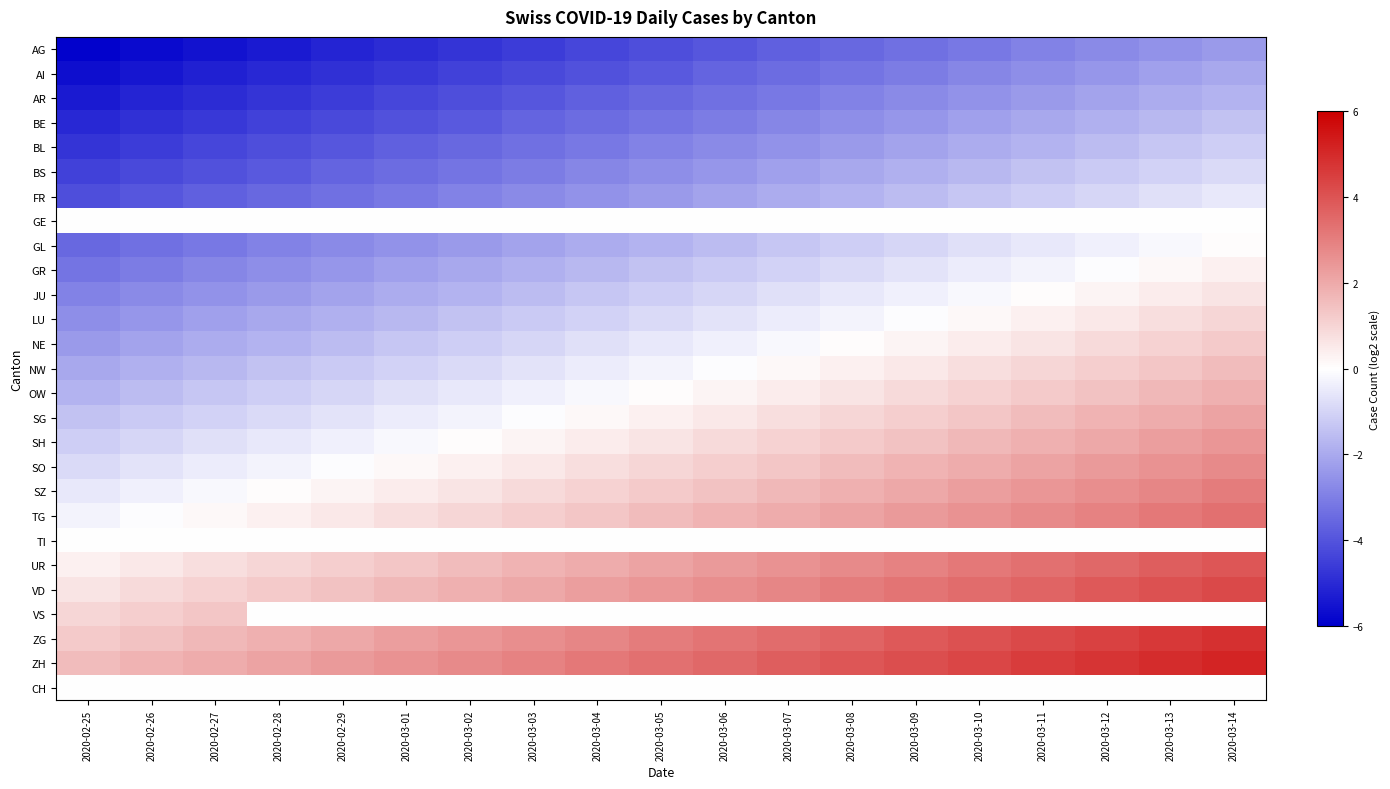

Reading left to right, what are all the values shown in this chart?

AG: 2020-02-25=-6.0	2020-02-26=-5.8	2020-02-27=-5.5	2020-02-28=-5.3	2020-02-29=-5.2	2020-03-01=-5.0	2020-03-02=-4.8	2020-03-03=-4.5	2020-03-04=-4.3	2020-03-05=-4.1	2020-03-06=-3.9	2020-03-07=-3.8	2020-03-08=-3.5	2020-03-09=-3.3	2020-03-10=-3.1	2020-03-11=-2.9	2020-03-12=-2.8	2020-03-13=-2.5	2020-03-14=-2.3
AI: 2020-02-25=-5.7	2020-02-26=-5.5	2020-02-27=-5.2	2020-02-28=-5.0	2020-02-29=-4.8	2020-03-01=-4.7	2020-03-02=-4.5	2020-03-03=-4.2	2020-03-04=-4.0	2020-03-05=-3.9	2020-03-06=-3.6	2020-03-07=-3.5	2020-03-08=-3.2	2020-03-09=-3.0	2020-03-10=-2.9	2020-03-11=-2.6	2020-03-12=-2.5	2020-03-13=-2.2	2020-03-14=-2.0
AR: 2020-02-25=-5.3	2020-02-26=-5.2	2020-02-27=-4.9	2020-02-28=-4.8	2020-02-29=-4.5	2020-03-01=-4.3	2020-03-02=-4.1	2020-03-03=-3.9	2020-03-04=-3.8	2020-03-05=-3.5	2020-03-06=-3.3	2020-03-07=-3.1	2020-03-08=-2.9	2020-03-09=-2.7	2020-03-10=-2.5	2020-03-11=-2.3	2020-03-12=-2.1	2020-03-13=-1.9	2020-03-14=-1.7
BE: 2020-02-25=-5.0	2020-02-26=-4.8	2020-02-27=-4.7	2020-02-28=-4.5	2020-02-29=-4.2	2020-03-01=-4.0	2020-03-02=-3.9	2020-03-03=-3.6	2020-03-04=-3.5	2020-03-05=-3.2	2020-03-06=-3.0	2020-03-07=-2.8	2020-03-08=-2.6	2020-03-09=-2.4	2020-03-10=-2.2	2020-03-11=-2.0	2020-03-12=-1.8	2020-03-13=-1.6	2020-03-14=-1.4
BL: 2020-02-25=-4.8	2020-02-26=-4.6	2020-02-27=-4.3	2020-02-28=-4.2	2020-02-29=-4.0	2020-03-01=-3.8	2020-03-02=-3.6	2020-03-03=-3.4	2020-03-04=-3.2	2020-03-05=-3.0	2020-03-06=-2.8	2020-03-07=-2.5	2020-03-08=-2.4	2020-03-09=-2.1	2020-03-10=-2.0	2020-03-11=-1.8	2020-03-12=-1.6	2020-03-13=-1.4	2020-03-14=-1.1
BS: 2020-02-25=-4.5	2020-02-26=-4.2	2020-02-27=-4.0	2020-02-28=-3.8	2020-02-29=-3.6	2020-03-01=-3.4	2020-03-02=-3.2	2020-03-03=-3.0	2020-03-04=-2.8	2020-03-05=-2.6	2020-03-06=-2.4	2020-03-07=-2.2	2020-03-08=-2.0	2020-03-09=-1.8	2020-03-10=-1.6	2020-03-11=-1.4	2020-03-12=-1.2	2020-03-13=-1.0	2020-03-14=-0.8
FR: 2020-02-25=-4.2	2020-02-26=-4.0	2020-02-27=-3.8	2020-02-28=-3.5	2020-02-29=-3.4	2020-03-01=-3.1	2020-03-02=-3.0	2020-03-03=-2.8	2020-03-04=-2.5	2020-03-05=-2.4	2020-03-06=-2.1	2020-03-07=-1.9	2020-03-08=-1.8	2020-03-09=-1.5	2020-03-10=-1.4	2020-03-11=-1.1	2020-03-12=-0.9	2020-03-13=-0.8	2020-03-14=-0.5
GE: 2020-02-25=0.0	2020-02-26=0.0	2020-02-27=0.0	2020-02-28=0.0	2020-02-29=0.0	2020-03-01=0.0	2020-03-02=0.0	2020-03-03=0.0	2020-03-04=0.0	2020-03-05=0.0	2020-03-06=0.0	2020-03-07=0.0	2020-03-08=0.0	2020-03-09=0.0	2020-03-10=0.0	2020-03-11=0.0	2020-03-12=0.0	2020-03-13=0.0	2020-03-14=0.0
GL: 2020-02-25=-3.5	2020-02-26=-3.4	2020-02-27=-3.1	2020-02-28=-3.0	2020-02-29=-2.8	2020-03-01=-2.5	2020-03-02=-2.4	2020-03-03=-2.1	2020-03-04=-1.9	2020-03-05=-1.8	2020-03-06=-1.5	2020-03-07=-1.3	2020-03-08=-1.1	2020-03-09=-0.9	2020-03-10=-0.7	2020-03-11=-0.5	2020-03-12=-0.3	2020-03-13=-0.1	2020-03-14=0.1
GR: 2020-02-25=-3.2	2020-02-26=-3.0	2020-02-27=-2.8	2020-02-28=-2.6	2020-02-29=-2.5	2020-03-01=-2.2	2020-03-02=-2.0	2020-03-03=-1.8	2020-03-04=-1.6	2020-03-05=-1.4	2020-03-06=-1.2	2020-03-07=-1.0	2020-03-08=-0.8	2020-03-09=-0.6	2020-03-10=-0.4	2020-03-11=-0.2	2020-03-12=-0.0	2020-03-13=0.2	2020-03-14=0.4
JU: 2020-02-25=-3.0	2020-02-26=-2.8	2020-02-27=-2.5	2020-02-28=-2.4	2020-02-29=-2.2	2020-03-01=-2.0	2020-03-02=-1.8	2020-03-03=-1.6	2020-03-04=-1.4	2020-03-05=-1.2	2020-03-06=-1.0	2020-03-07=-0.8	2020-03-08=-0.6	2020-03-09=-0.3	2020-03-10=-0.2	2020-03-11=0.1	2020-03-12=0.2	2020-03-13=0.4	2020-03-14=0.7
LU: 2020-02-25=-2.7	2020-02-26=-2.5	2020-02-27=-2.2	2020-02-28=-2.0	2020-02-29=-1.9	2020-03-01=-1.6	2020-03-02=-1.5	2020-03-03=-1.2	2020-03-04=-1.1	2020-03-05=-0.8	2020-03-06=-0.7	2020-03-07=-0.4	2020-03-08=-0.2	2020-03-09=-0.0	2020-03-10=0.2	2020-03-11=0.4	2020-03-12=0.6	2020-03-13=0.8	2020-03-14=1.0
NE: 2020-02-25=-2.4	2020-02-26=-2.2	2020-02-27=-1.9	2020-02-28=-1.8	2020-02-29=-1.6	2020-03-01=-1.4	2020-03-02=-1.1	2020-03-03=-0.9	2020-03-04=-0.8	2020-03-05=-0.5	2020-03-06=-0.3	2020-03-07=-0.1	2020-03-08=0.1	2020-03-09=0.3	2020-03-10=0.5	2020-03-11=0.7	2020-03-12=0.9	2020-03-13=1.1	2020-03-14=1.3
NW: 2020-02-25=-2.1	2020-02-26=-1.9	2020-02-27=-1.6	2020-02-28=-1.4	2020-02-29=-1.2	2020-03-01=-1.1	2020-03-02=-0.9	2020-03-03=-0.7	2020-03-04=-0.5	2020-03-05=-0.2	2020-03-06=-0.0	2020-03-07=0.2	2020-03-08=0.3	2020-03-09=0.6	2020-03-10=0.8	2020-03-11=1.0	2020-03-12=1.2	2020-03-13=1.4	2020-03-14=1.6
OW: 2020-02-25=-1.8	2020-02-26=-1.6	2020-02-27=-1.4	2020-02-28=-1.2	2020-02-29=-1.0	2020-03-01=-0.8	2020-03-02=-0.6	2020-03-03=-0.3	2020-03-04=-0.2	2020-03-05=0.0	2020-03-06=0.2	2020-03-07=0.5	2020-03-08=0.7	2020-03-09=0.9	2020-03-10=1.1	2020-03-11=1.2	2020-03-12=1.4	2020-03-13=1.6	2020-03-14=1.9
SG: 2020-02-25=-1.5	2020-02-26=-1.3	2020-02-27=-1.1	2020-02-28=-0.9	2020-02-29=-0.7	2020-03-01=-0.5	2020-03-02=-0.3	2020-03-03=-0.1	2020-03-04=0.1	2020-03-05=0.3	2020-03-06=0.5	2020-03-07=0.8	2020-03-08=0.9	2020-03-09=1.1	2020-03-10=1.4	2020-03-11=1.6	2020-03-12=1.8	2020-03-13=1.9	2020-03-14=2.2
SH: 2020-02-25=-1.2	2020-02-26=-1.0	2020-02-27=-0.8	2020-02-28=-0.6	2020-02-29=-0.4	2020-03-01=-0.2	2020-03-02=0.0	2020-03-03=0.2	2020-03-04=0.4	2020-03-05=0.7	2020-03-06=0.8	2020-03-07=1.1	2020-03-08=1.2	2020-03-09=1.5	2020-03-10=1.6	2020-03-11=1.9	2020-03-12=2.0	2020-03-13=2.2	2020-03-14=2.5
SO: 2020-02-25=-0.9	2020-02-26=-0.7	2020-02-27=-0.4	2020-02-28=-0.2	2020-02-29=-0.1	2020-03-01=0.2	2020-03-02=0.3	2020-03-03=0.6	2020-03-04=0.8	2020-03-05=1.0	2020-03-06=1.2	2020-03-07=1.4	2020-03-08=1.6	2020-03-09=1.8	2020-03-10=2.0	2020-03-11=2.2	2020-03-12=2.4	2020-03-13=2.5	2020-03-14=2.8
SZ: 2020-02-25=-0.6	2020-02-26=-0.4	2020-02-27=-0.2	2020-02-28=0.0	2020-02-29=0.2	2020-03-01=0.4	2020-03-02=0.6	2020-03-03=0.8	2020-03-04=1.0	2020-03-05=1.2	2020-03-06=1.4	2020-03-07=1.6	2020-03-08=1.8	2020-03-09=2.0	2020-03-10=2.2	2020-03-11=2.5	2020-03-12=2.6	2020-03-13=2.8	2020-03-14=3.0
TG: 2020-02-25=-0.3	2020-02-26=-0.1	2020-02-27=0.1	2020-02-28=0.3	2020-02-29=0.5	2020-03-01=0.7	2020-03-02=0.9	2020-03-03=1.1	2020-03-04=1.3	2020-03-05=1.5	2020-03-06=1.8	2020-03-07=1.9	2020-03-08=2.1	2020-03-09=2.4	2020-03-10=2.5	2020-03-11=2.8	2020-03-12=3.0	2020-03-13=3.1	2020-03-14=3.4
TI: 2020-02-25=0.0	2020-02-26=0.0	2020-02-27=0.0	2020-02-28=0.0	2020-02-29=0.0	2020-03-01=0.0	2020-03-02=0.0	2020-03-03=0.0	2020-03-04=0.0	2020-03-05=0.0	2020-03-06=0.0	2020-03-07=0.0	2020-03-08=0.0	2020-03-09=0.0	2020-03-10=0.0	2020-03-11=0.0	2020-03-12=0.0	2020-03-13=0.0	2020-03-14=0.0
UR: 2020-02-25=0.3	2020-02-26=0.5	2020-02-27=0.8	2020-02-28=0.9	2020-02-29=1.1	2020-03-01=1.4	2020-03-02=1.5	2020-03-03=1.8	2020-03-04=1.9	2020-03-05=2.1	2020-03-06=2.4	2020-03-07=2.5	2020-03-08=2.8	2020-03-09=3.0	2020-03-10=3.1	2020-03-11=3.4	2020-03-12=3.5	2020-03-13=3.8	2020-03-14=4.0
VD: 2020-02-25=0.6	2020-02-26=0.8	2020-02-27=1.0	2020-02-28=1.2	2020-02-29=1.4	2020-03-01=1.6	2020-03-02=1.8	2020-03-03=2.0	2020-03-04=2.2	2020-03-05=2.4	2020-03-06=2.6	2020-03-07=2.8	2020-03-08=3.0	2020-03-09=3.2	2020-03-10=3.4	2020-03-11=3.6	2020-03-12=3.8	2020-03-13=4.0	2020-03-14=4.2
VS: 2020-02-25=0.9	2020-02-26=1.1	2020-02-27=1.4	2020-02-28=0.0	2020-02-29=0.0	2020-03-01=0.0	2020-03-02=0.0	2020-03-03=0.0	2020-03-04=0.0	2020-03-05=0.0	2020-03-06=0.0	2020-03-07=0.0	2020-03-08=0.0	2020-03-09=0.0	2020-03-10=0.0	2020-03-11=0.0	2020-03-12=0.0	2020-03-13=0.0	2020-03-14=0.0
ZG: 2020-02-25=1.2	2020-02-26=1.4	2020-02-27=1.6	2020-02-28=1.8	2020-02-29=2.0	2020-03-01=2.2	2020-03-02=2.4	2020-03-03=2.6	2020-03-04=2.8	2020-03-05=3.0	2020-03-06=3.2	2020-03-07=3.5	2020-03-08=3.6	2020-03-09=3.9	2020-03-10=4.0	2020-03-11=4.2	2020-03-12=4.5	2020-03-13=4.7	2020-03-14=4.8
ZH: 2020-02-25=1.5	2020-02-26=1.7	2020-02-27=1.9	2020-02-28=2.1	2020-02-29=2.3	2020-03-01=2.5	2020-03-02=2.7	2020-03-03=2.9	2020-03-04=3.1	2020-03-05=3.3	2020-03-06=3.5	2020-03-07=3.8	2020-03-08=3.9	2020-03-09=4.1	2020-03-10=4.3	2020-03-11=4.5	2020-03-12=4.8	2020-03-13=4.9	2020-03-14=5.2
CH: 2020-02-25=0.0	2020-02-26=0.0	2020-02-27=0.0	2020-02-28=0.0	2020-02-29=0.0	2020-03-01=0.0	2020-03-02=0.0	2020-03-03=0.0	2020-03-04=0.0	2020-03-05=0.0	2020-03-06=0.0	2020-03-07=0.0	2020-03-08=0.0	2020-03-09=0.0	2020-03-10=0.0	2020-03-11=0.0	2020-03-12=0.0	2020-03-13=0.0	2020-03-14=0.0